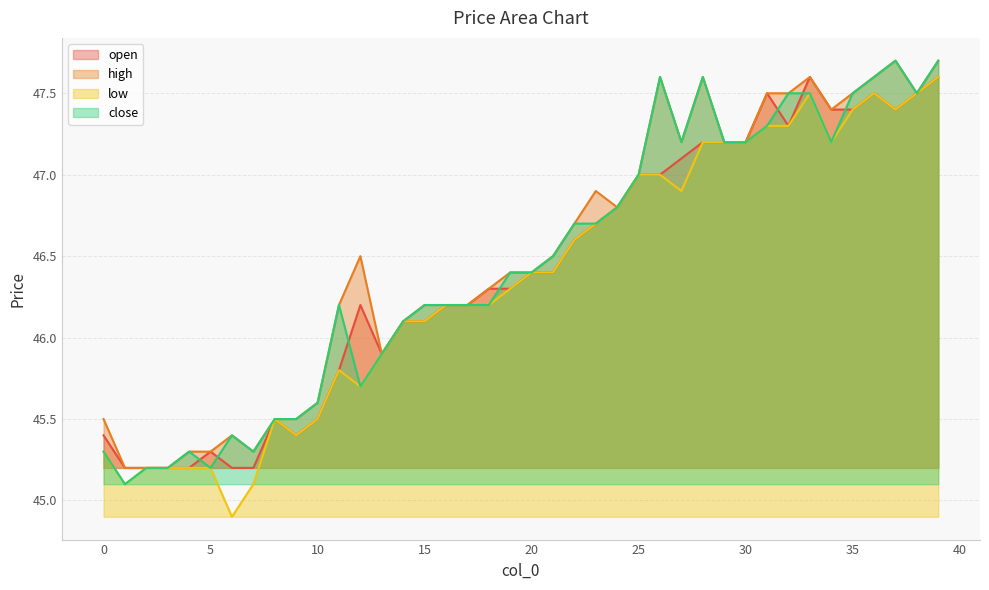

The value of low at 16 is 46.2. True or false?

True